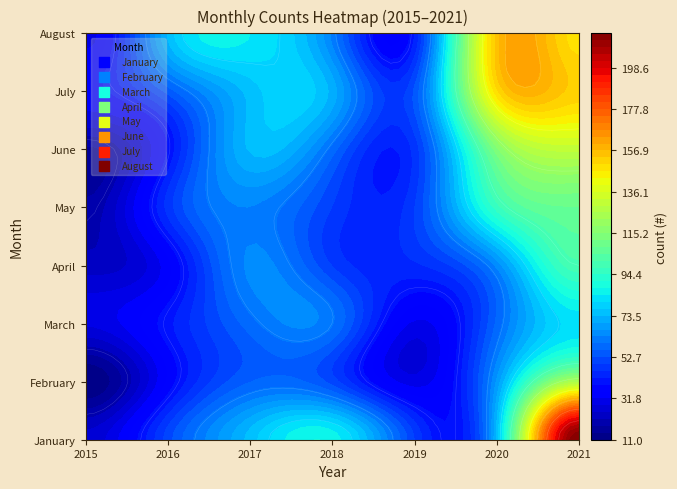

Is it true that April equals 37 at 2015?

False